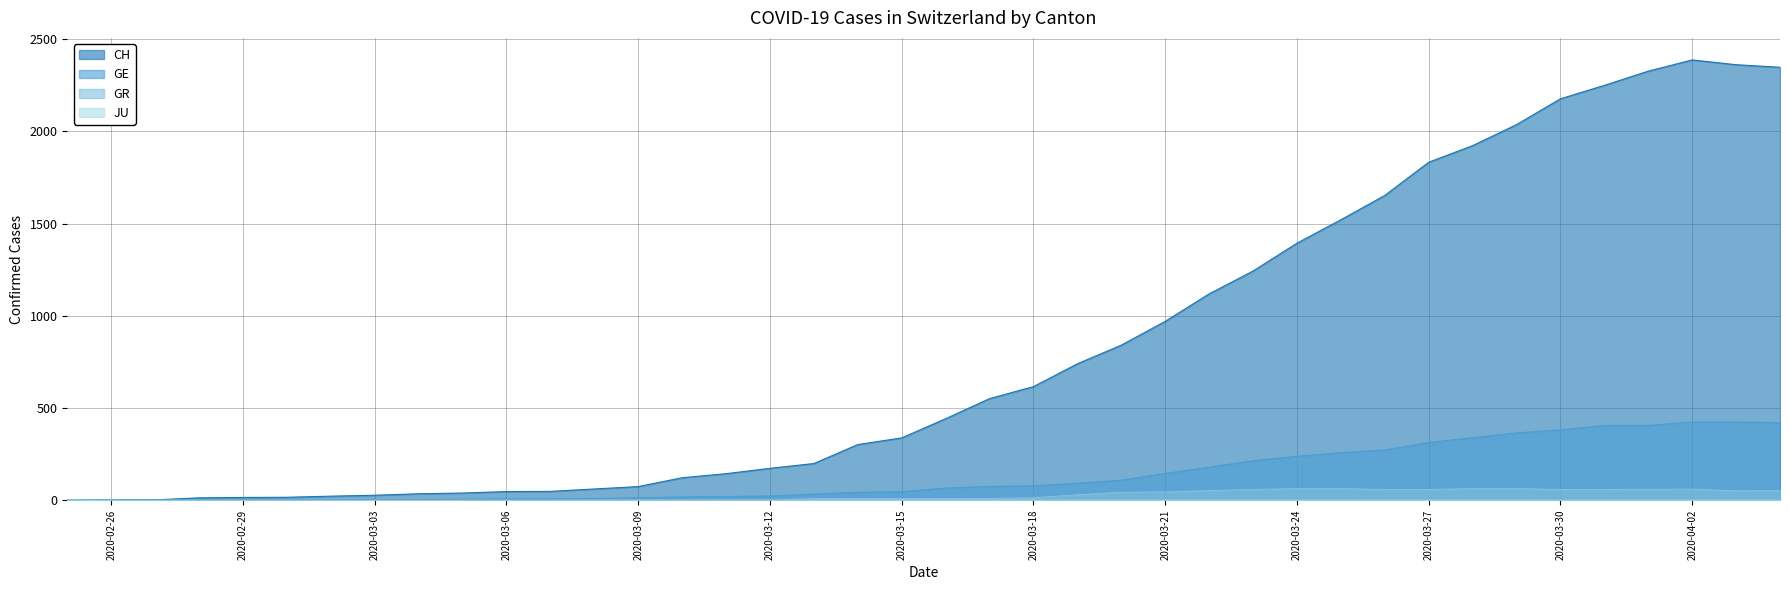

How many data points does each series have?

40